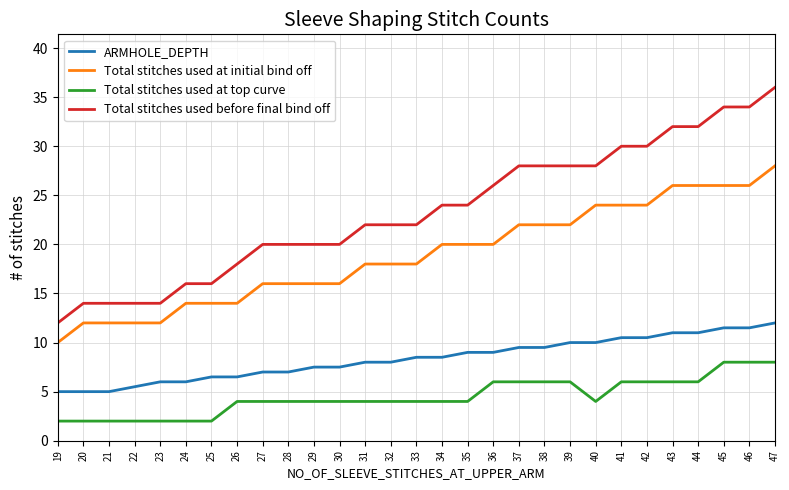

What are all the series names shown in the legend?

ARMHOLE_DEPTH, Total stitches used at initial bind off, Total stitches used at top curve, Total stitches used before final bind off